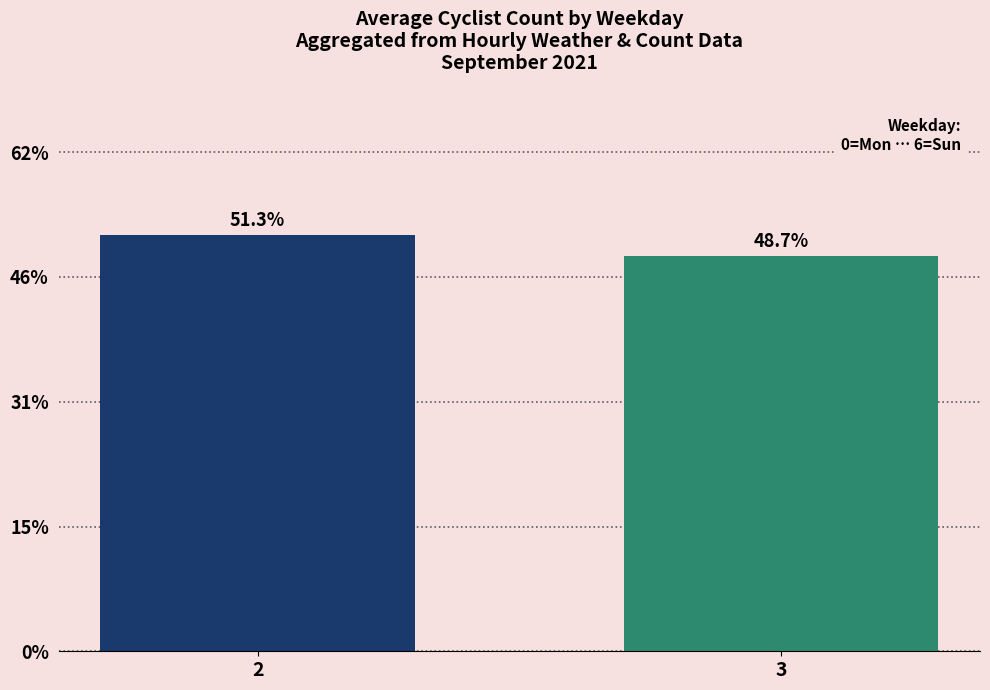

What is the change in value from 2 to 3?

-0.1